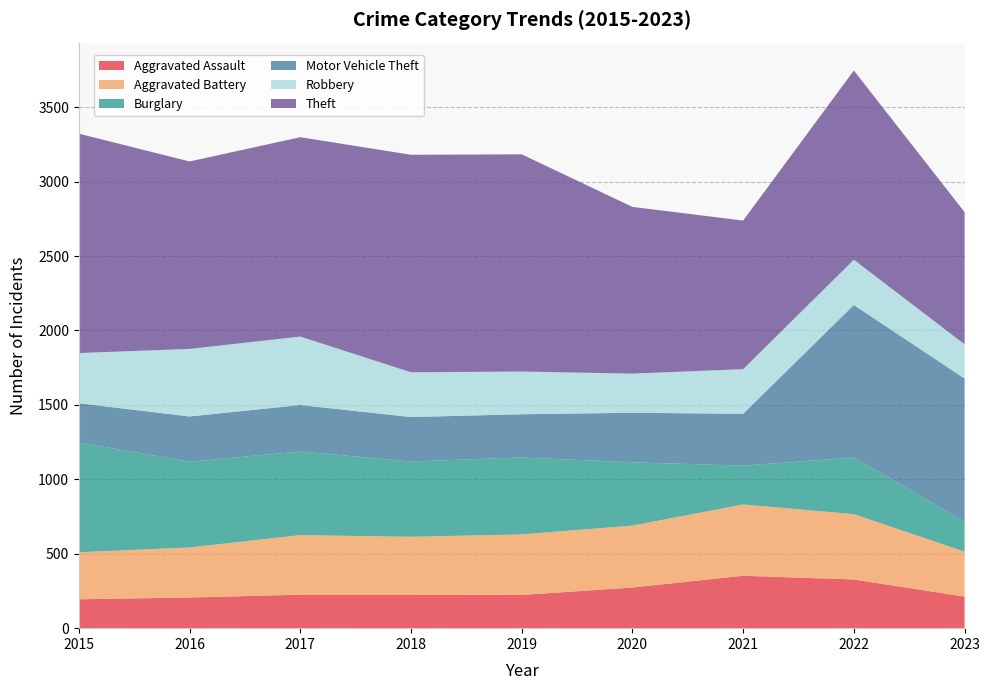

Reading left to right, list all the values displayed in this chart.

Aggravated Assault: 194	206	225	225	223	273	352	327	212
Aggravated Battery: 316	336	400	389	407	416	479	439	302
Burglary: 738	576	562	506	517	425	261	380	203
Motor Vehicle Theft: 263	304	312	298	290	333	348	1025	960
Robbery: 337	454	460	301	287	263	300	304	230
Theft: 1474	1259	1339	1461	1459	1120	998	1271	888